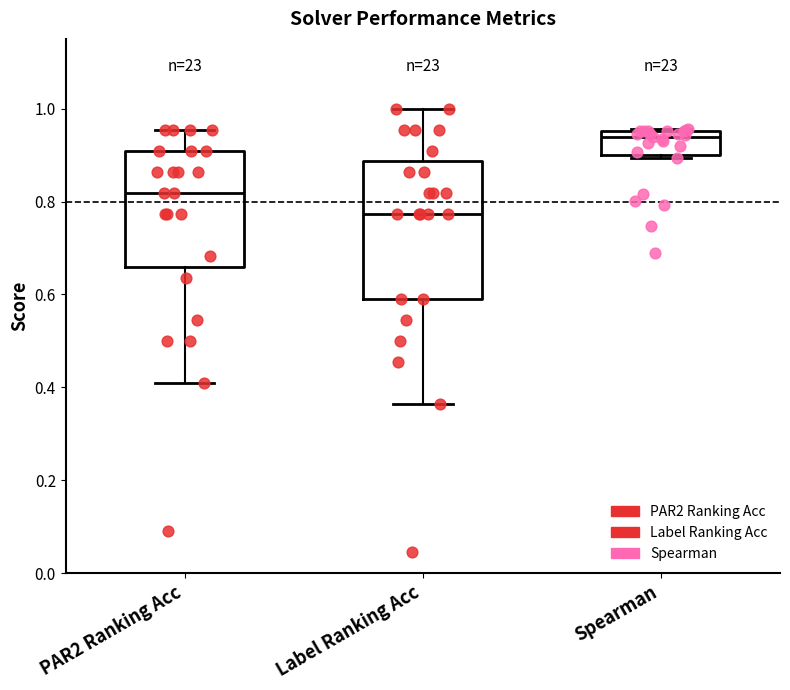

Reading left to right, read every box against the y-axis: the position of its median line, the range the box covers, and the ends of its whiskers. The values are not printed on the chart, so give them approximately, as read against the axis.

PAR2 Ranking Acc: median 0.82, box 0.66 to 0.90, whiskers 0.40 to 0.96
Label Ranking Acc: median 0.78, box 0.60 to 0.88, whiskers 0.36 to 1.00
Spearman: median 0.94, box 0.90 to 0.96, whiskers 0.90 (just below the box's lower edge) to 0.96 (just above the box's upper edge)